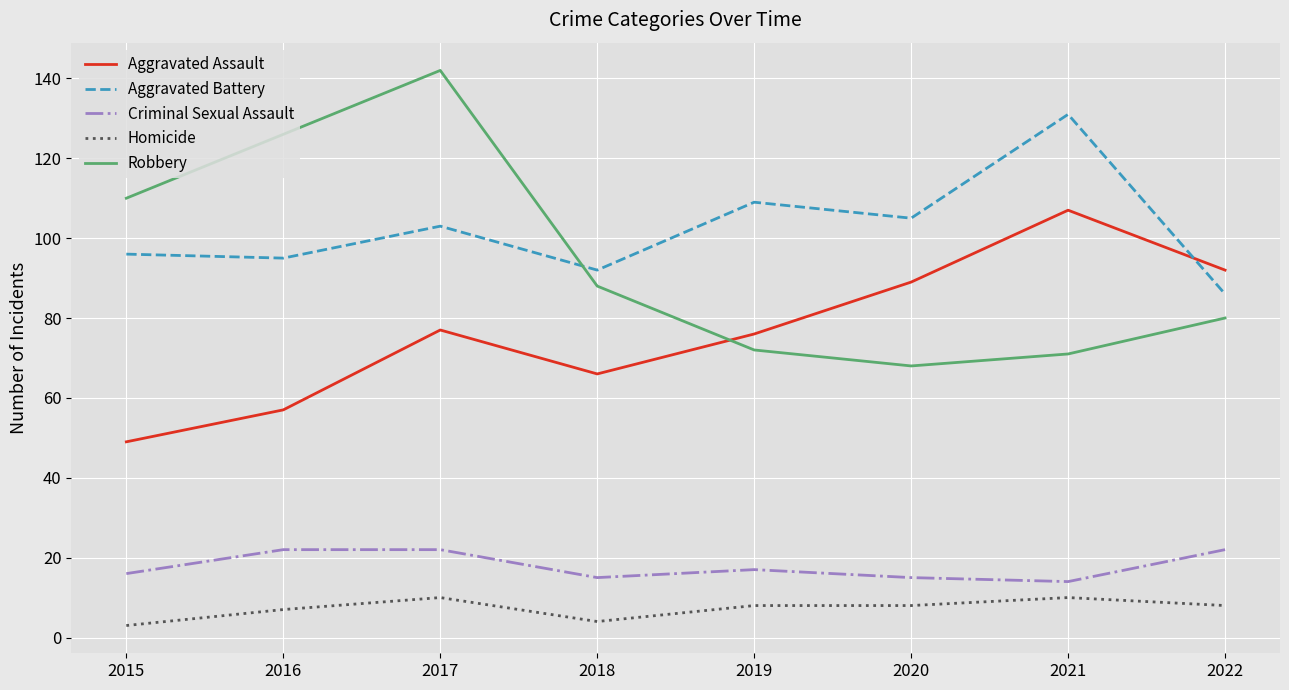

Reading right to left, what are all the values shown in this chart?

Aggravated Assault: 92	107	89	76	66	77	57	49
Aggravated Battery: 86	131	105	109	92	103	95	96
Criminal Sexual Assault: 22	14	15	17	15	22	22	16
Homicide: 8	10	8	8	4	10	7	3
Robbery: 80	71	68	72	88	142	126	110